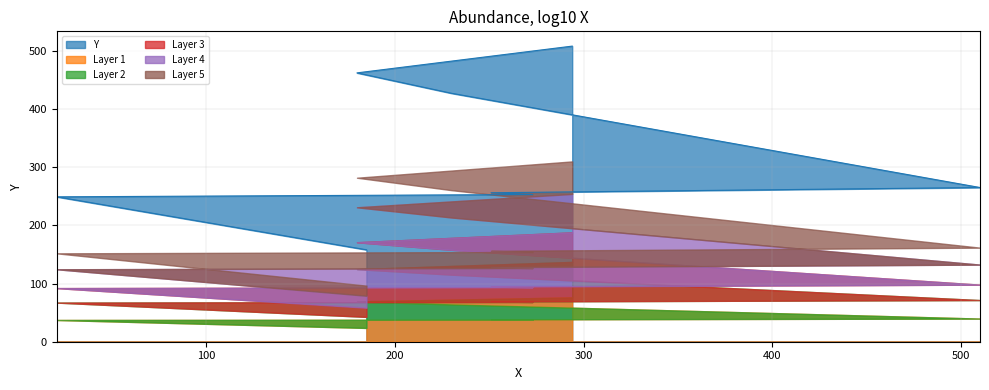

Reading left to right, extract all data points from this chart.

158	249	253	256	265	427	462	508